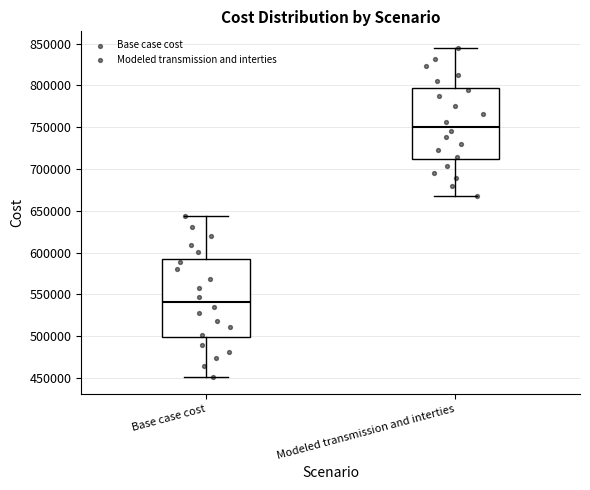

Which box has the highest median line?

Modeled transmission and interties